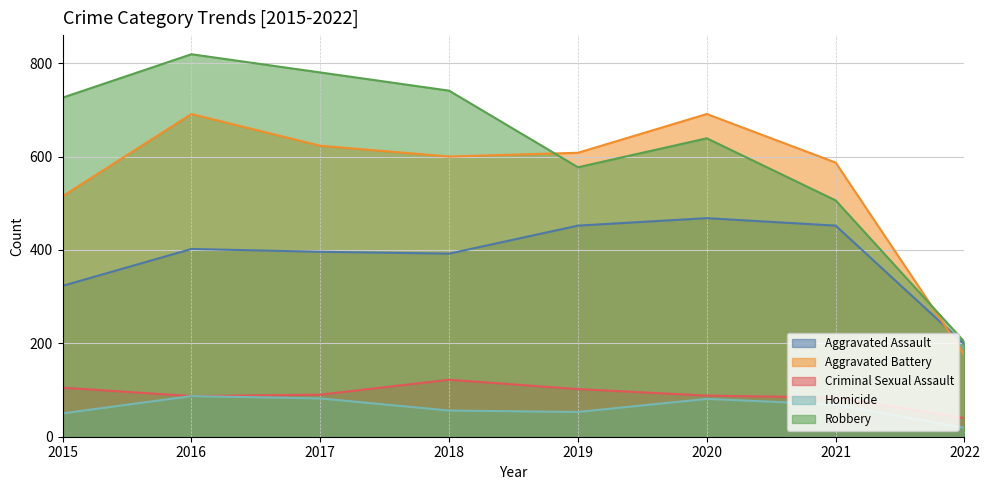

What is the total value across all series at 2022?

635